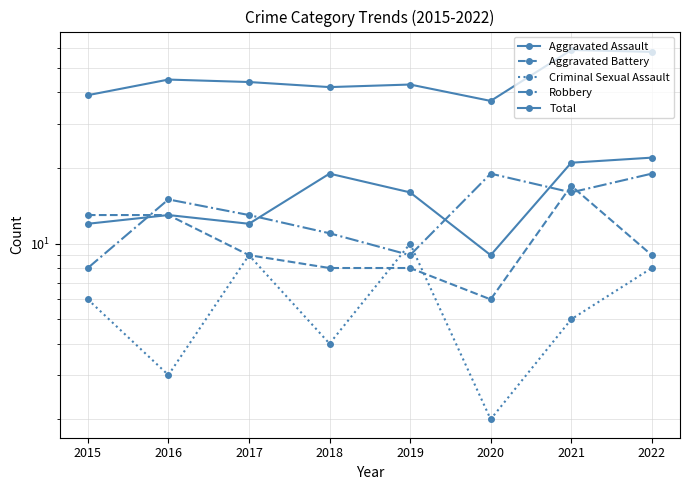

True or false: Total and Robbery intersect in this chart.

False